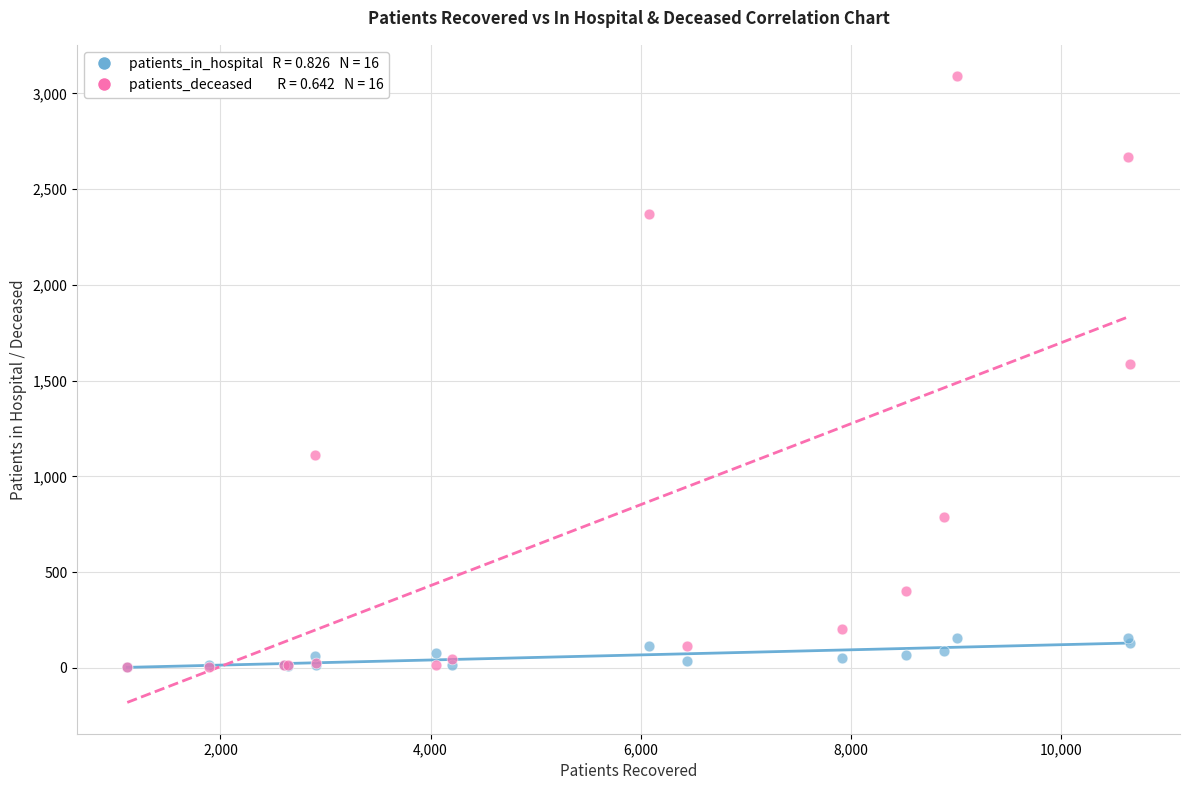

Across all series, what Y value is closest to 1546?

1589